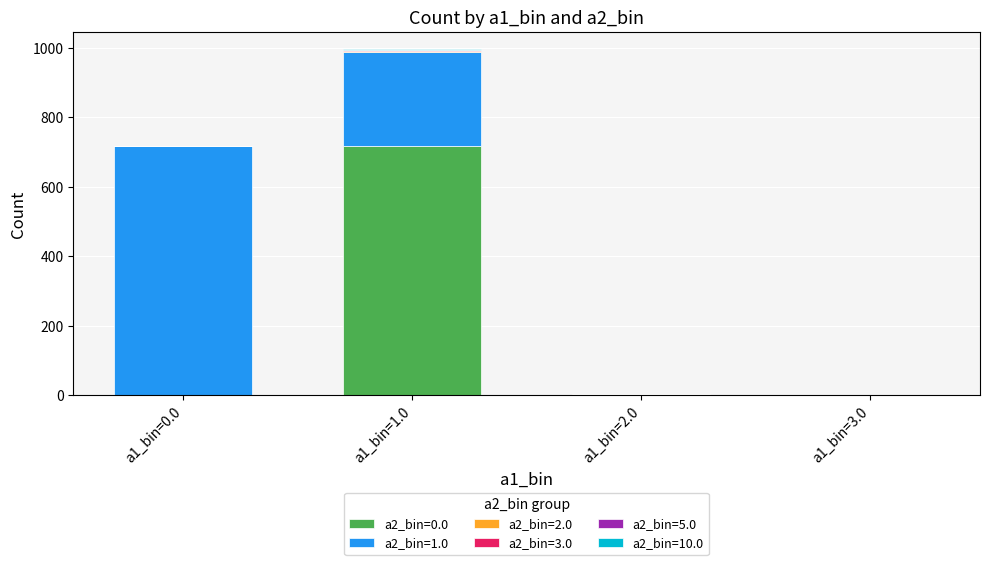

What is the sum of all a2_bin=0.0 values?

719